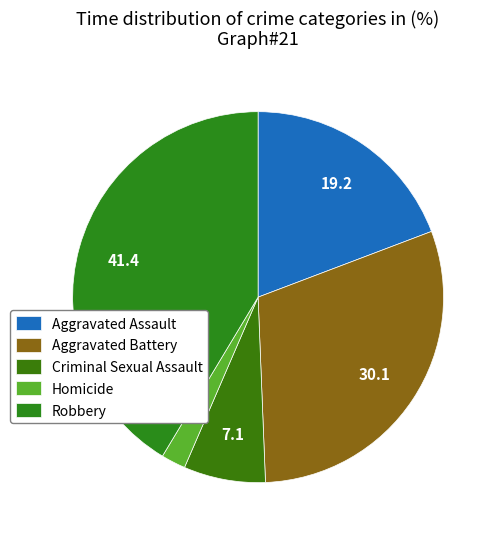

Does Criminal Sexual Assault represent more than half of the total?

No